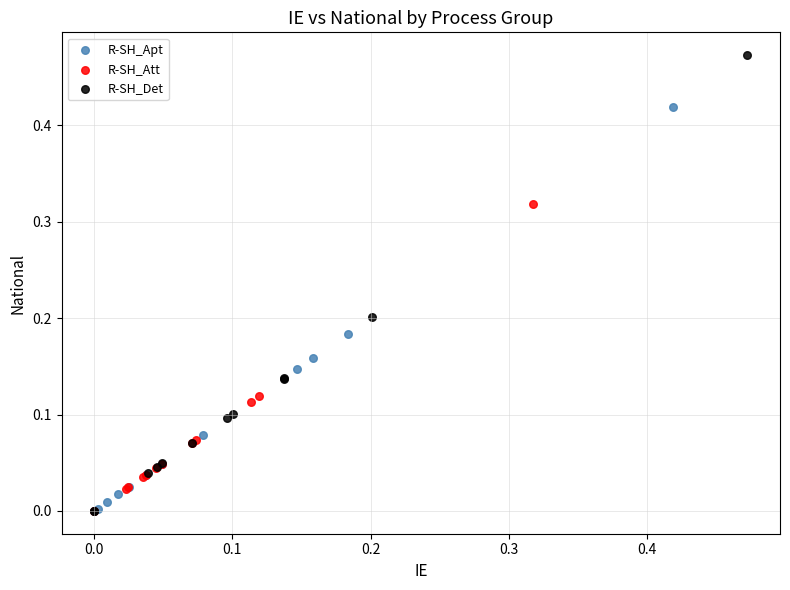

Which series contains the highest Y value?

R-SH_Det